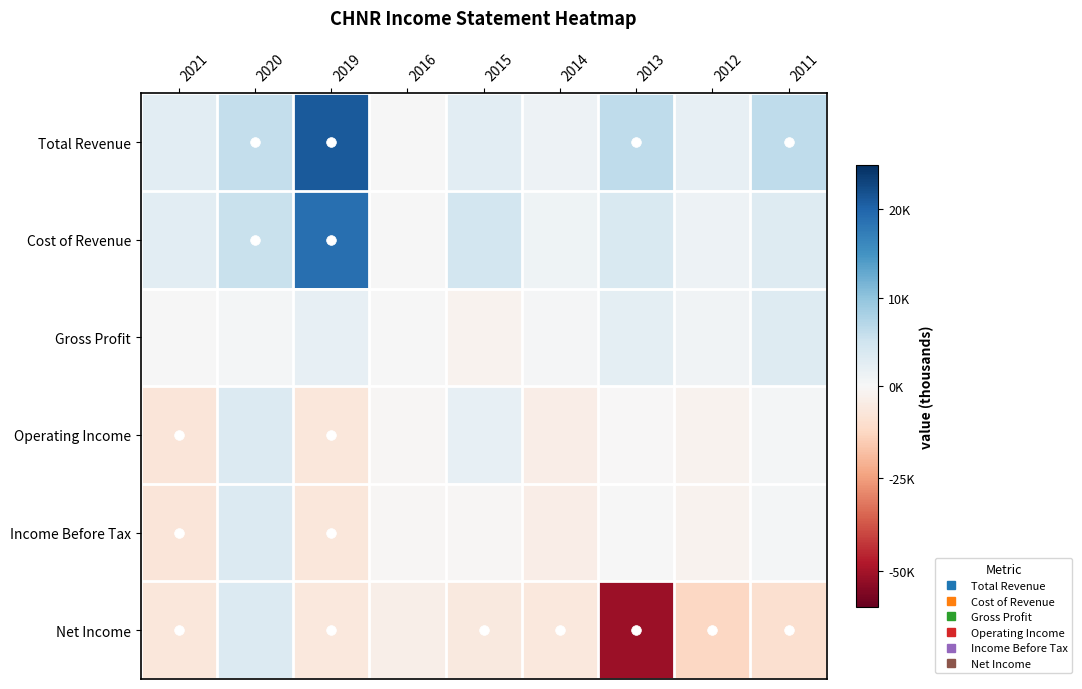

What is the total value across all series at 2015?

900